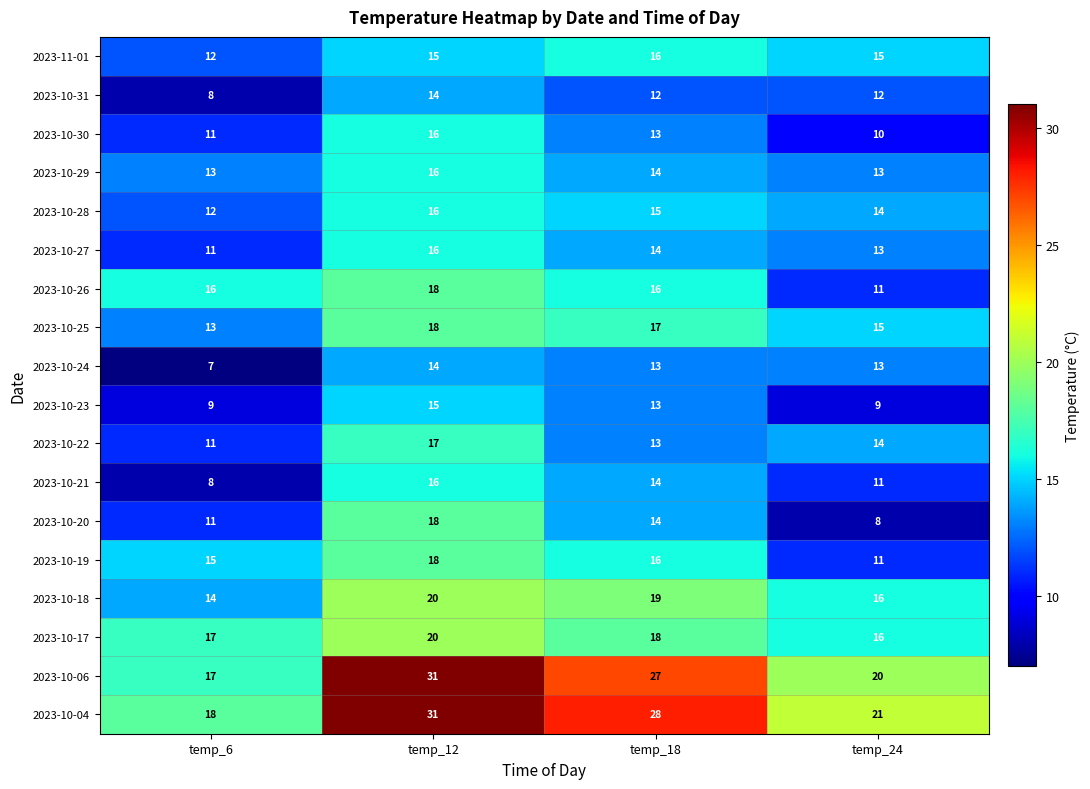

How many categories are shown in the chart?

4